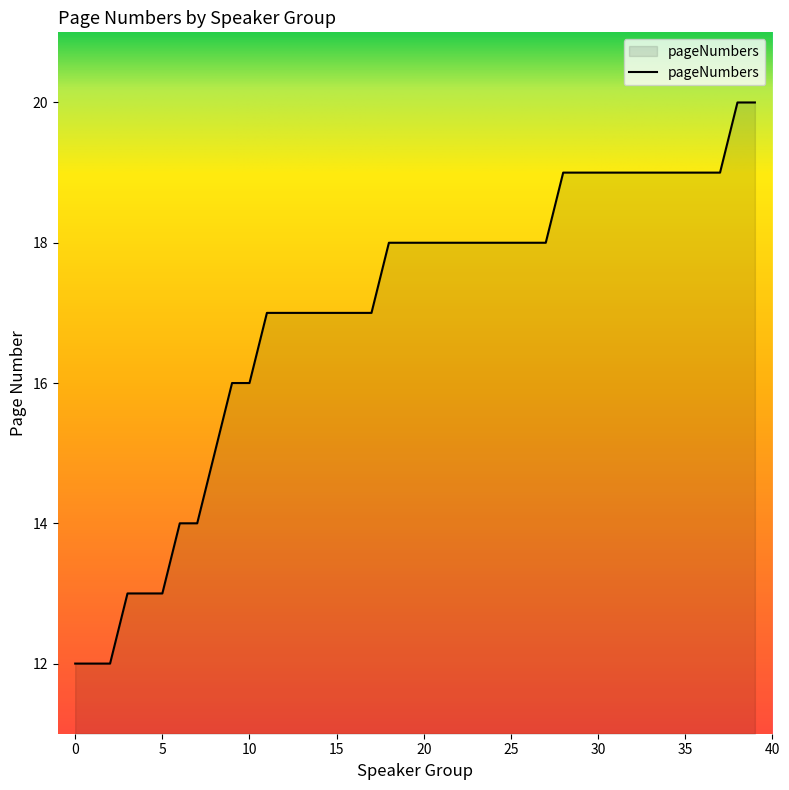

Count the number of data series in this chart.

1